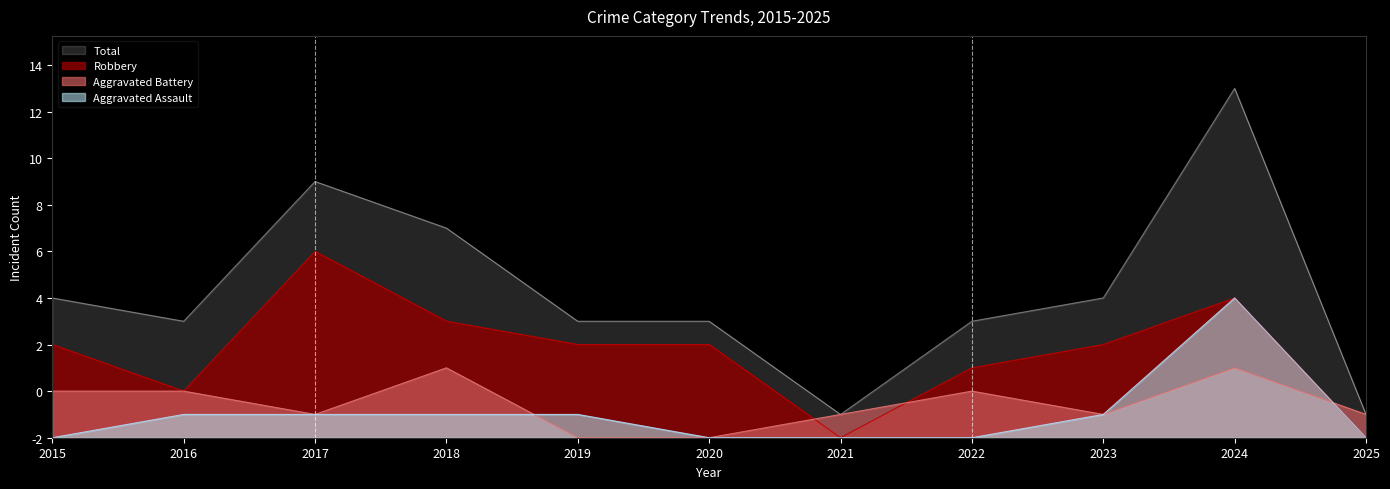

How many Robbery values are between 2 and 5?

7